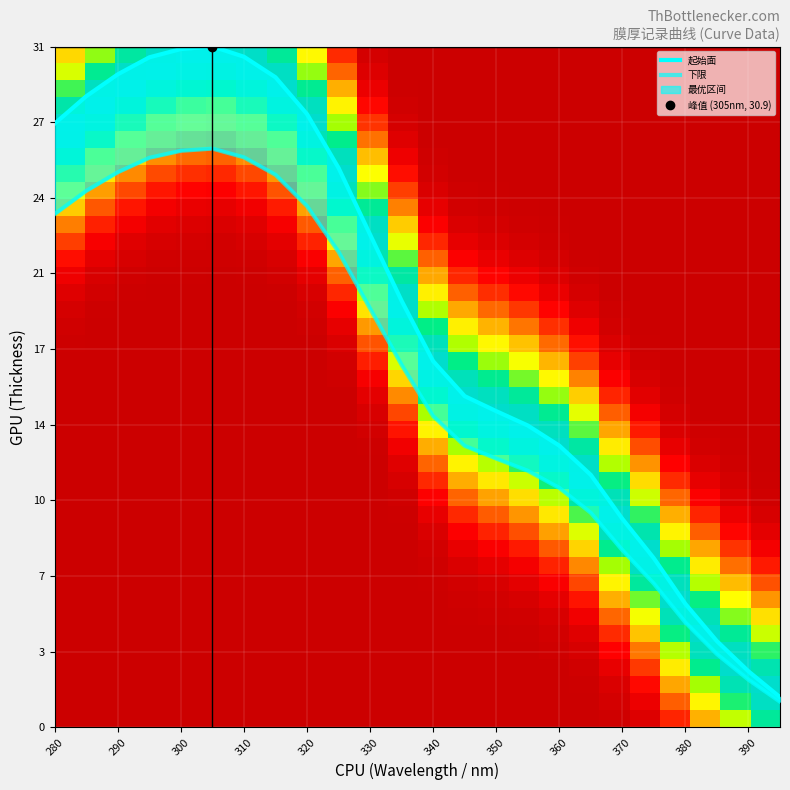

What is the smallest value displayed?

1.4